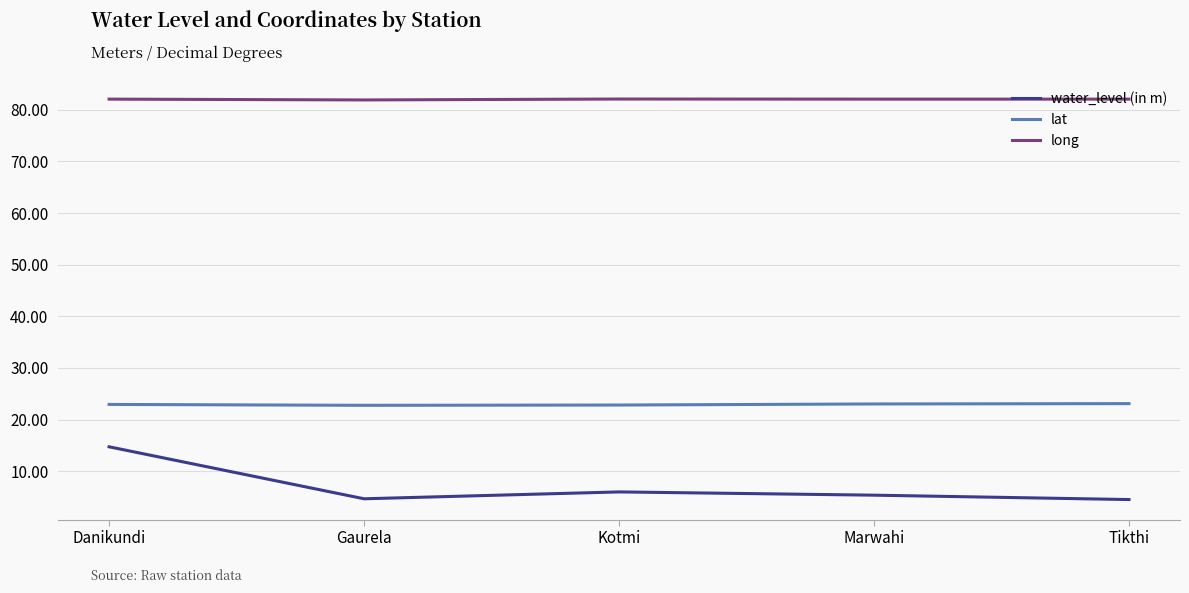

The value of lat at Tikthi is 23.1. True or false?

True